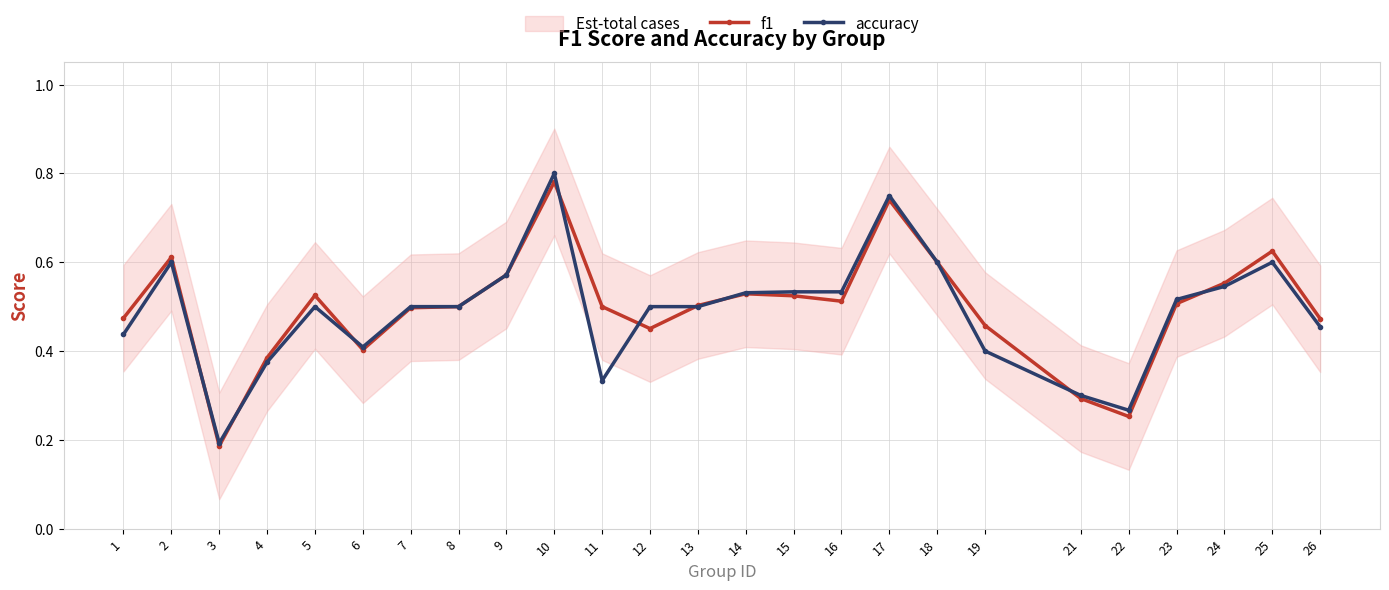

Count the accuracy values in the range 0 to 1.

25